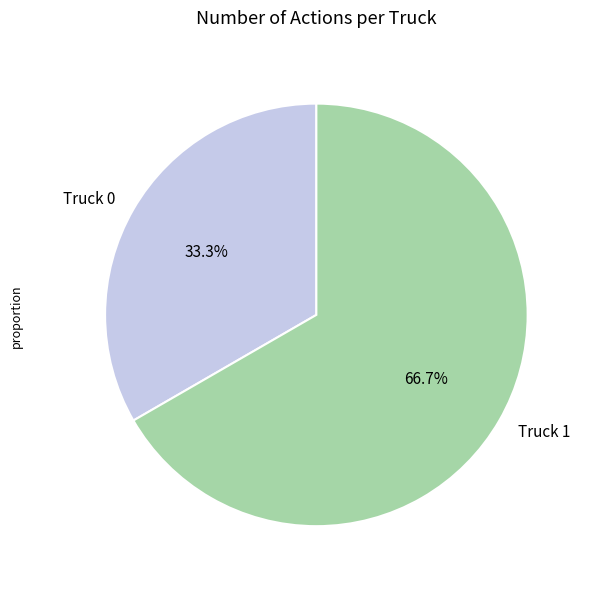

What percentage do Truck 1 and Truck 0 together represent?

100.0%